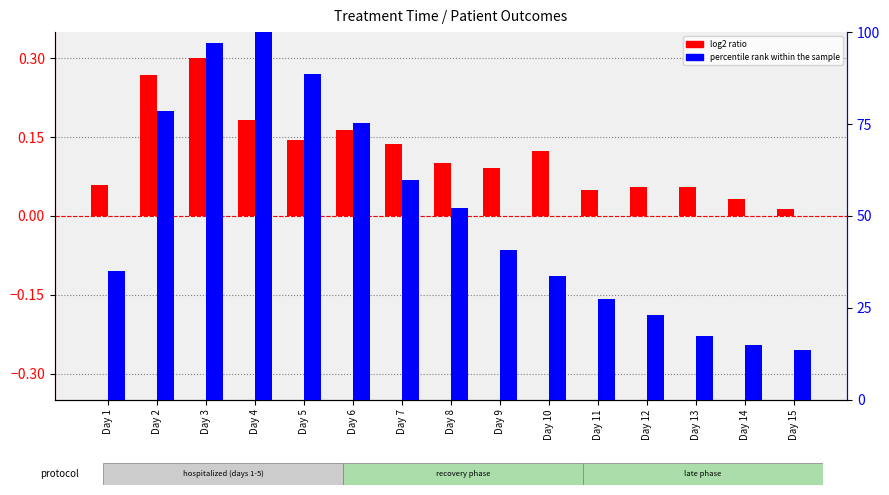

The log2 ratio series shows 0.1 at Day 5. True or false?

True